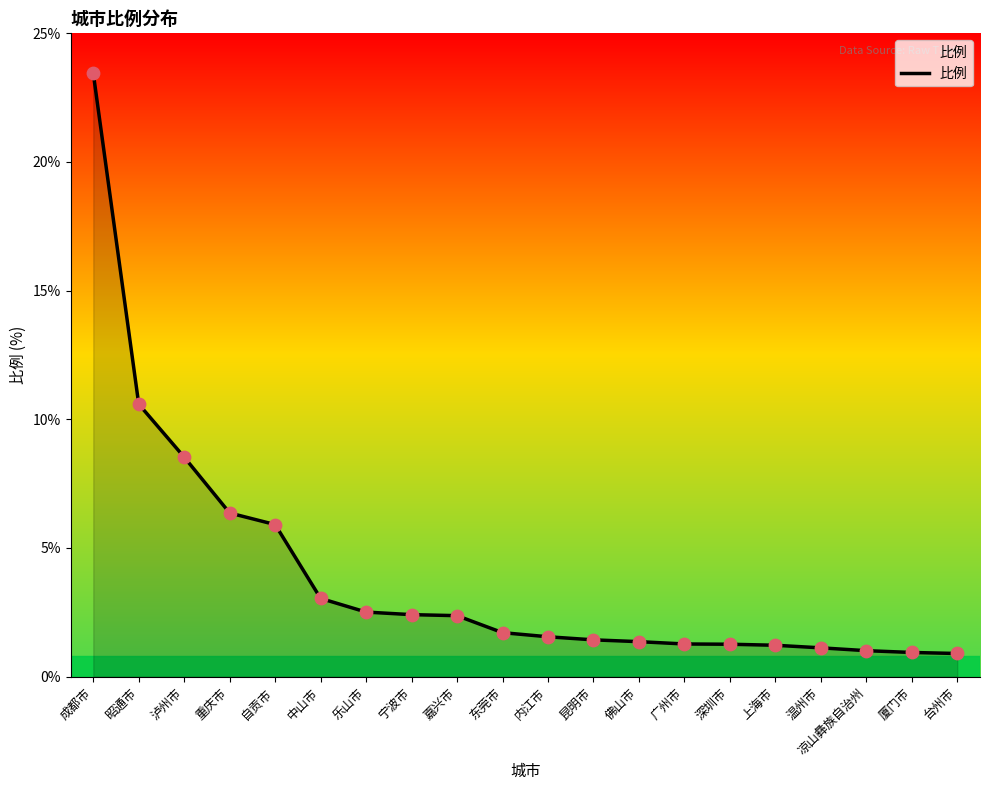

Which has a higher value, 厦门市 or 自贡市?

自贡市